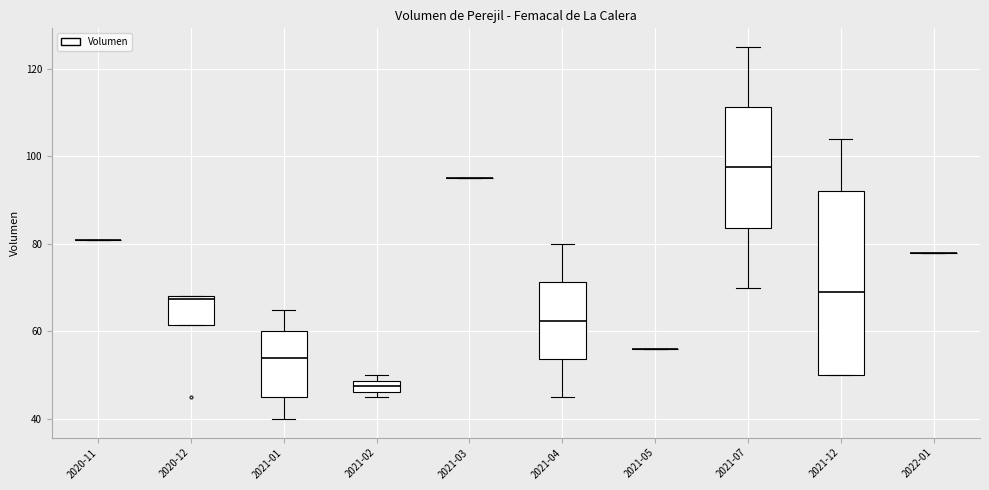

Comparing the boxes themselves (not the whiskers), which one is the tallest?

2021-12